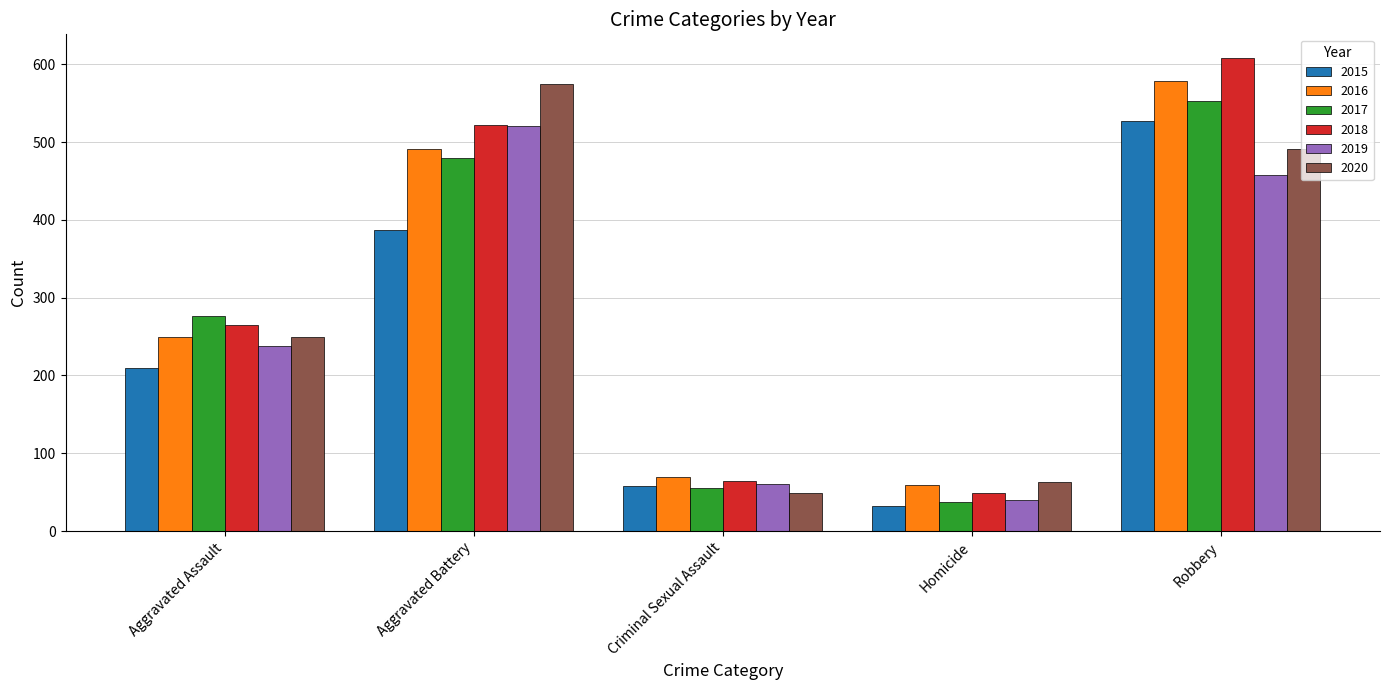

What is the sum of all 2016 values?

1448